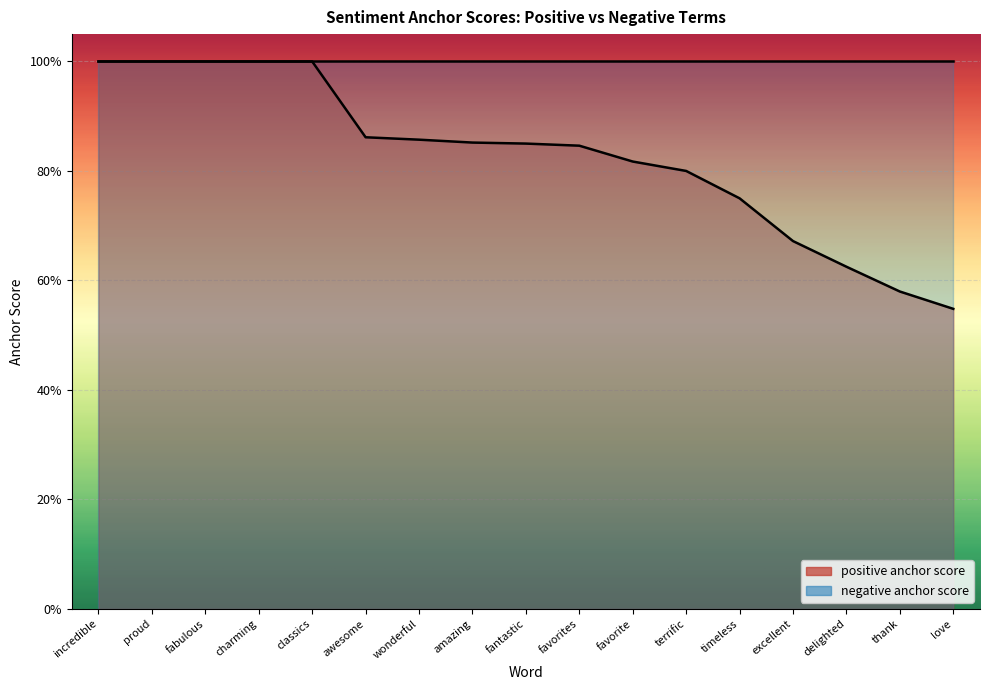

Rank the categories by value from lowest to highest.

love, thank, delighted, excellent, timeless, terrific, favorite, favorites, fantastic, amazing, wonderful, awesome, incredible, proud, fabulous, charming, classics